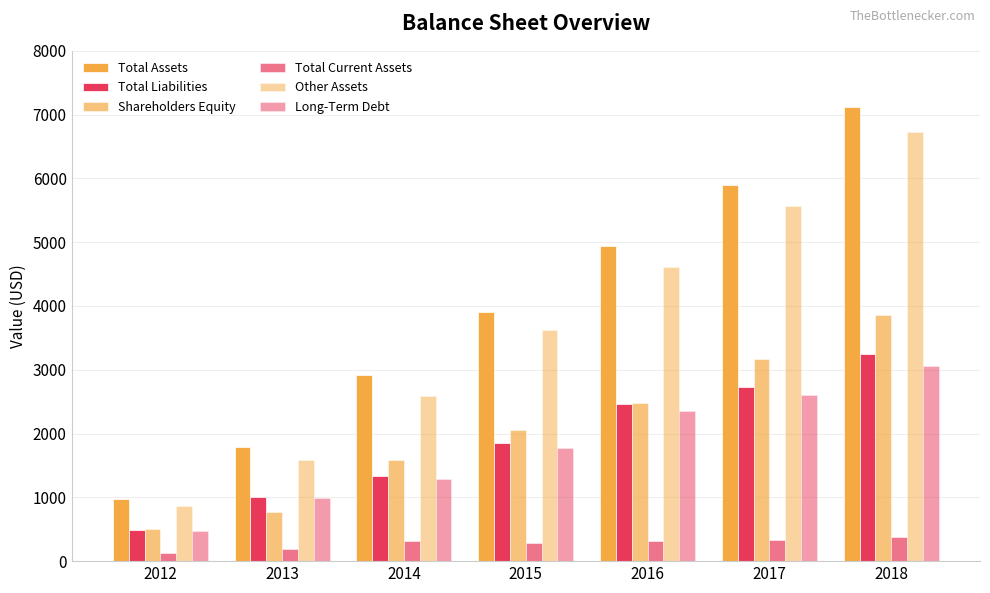

Is it true that Long-Term Debt equals 992 at 2013?

True